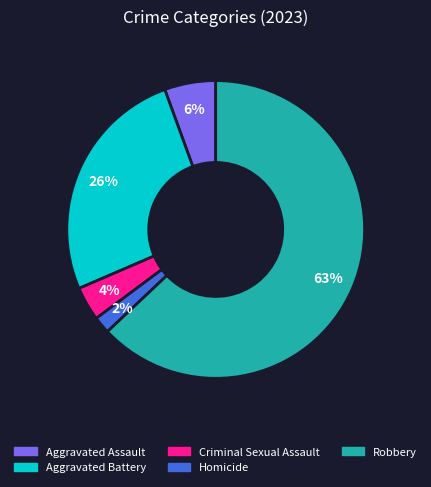

How many slices are in this pie chart?

5